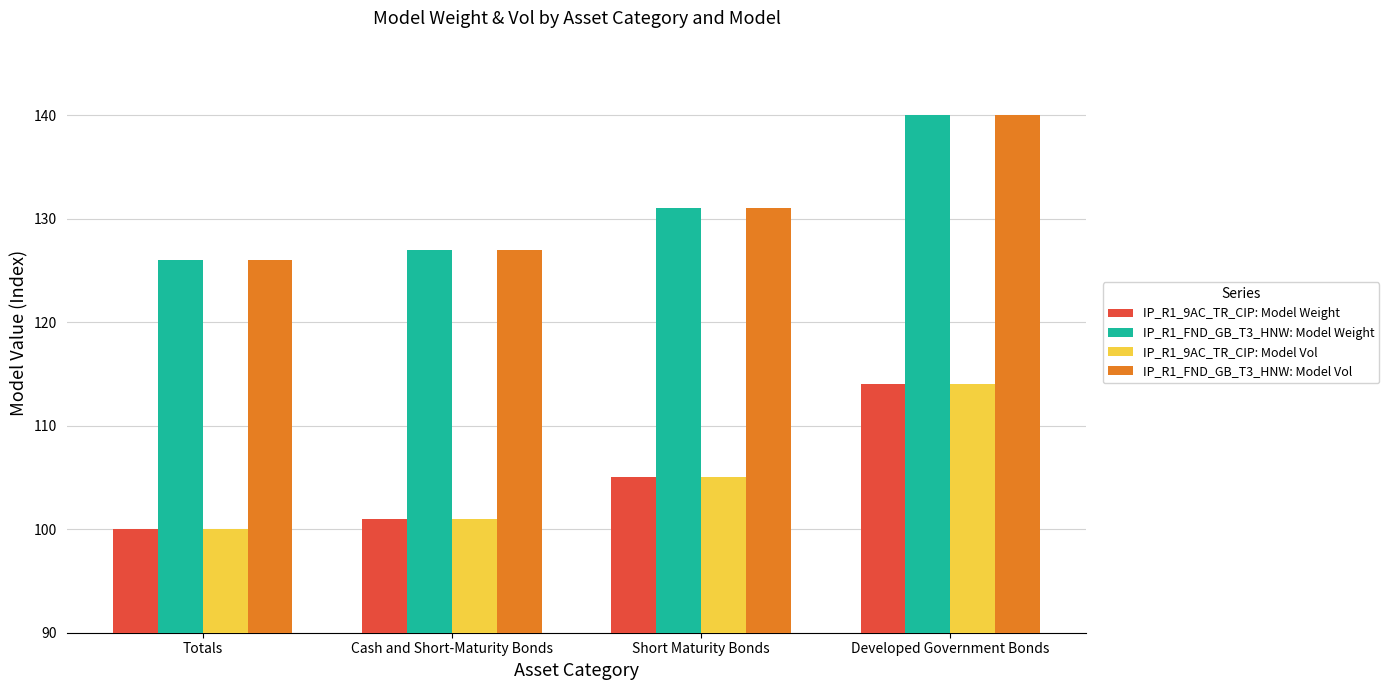

What is the value of the IP_R1_9AC_TR_CIP: Model Vol bar at the 4th from the left?

114